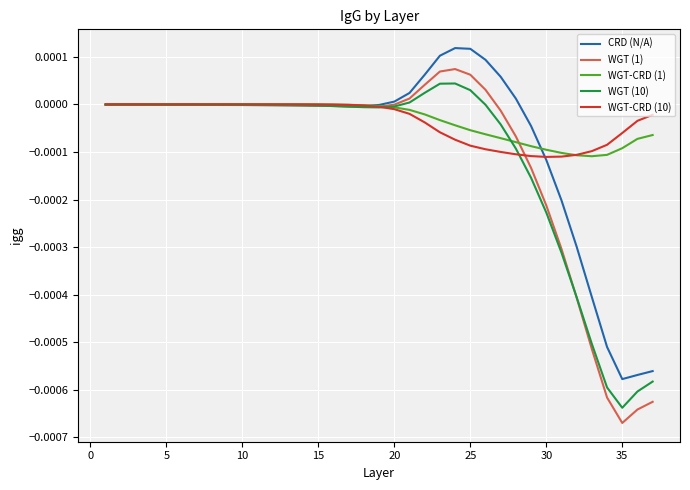

Which series has the widest spread of values?

WGT (1)